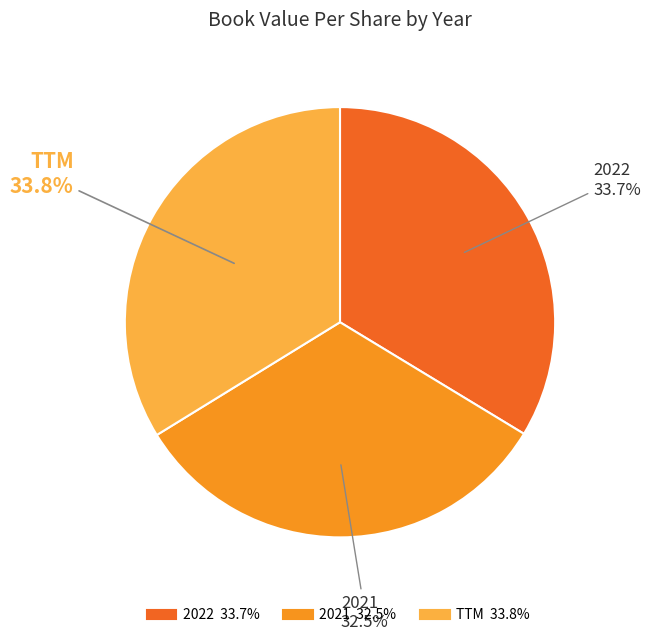

To the nearest percent, what is the difference between the 2022 and 2021 slice percentages?

1%